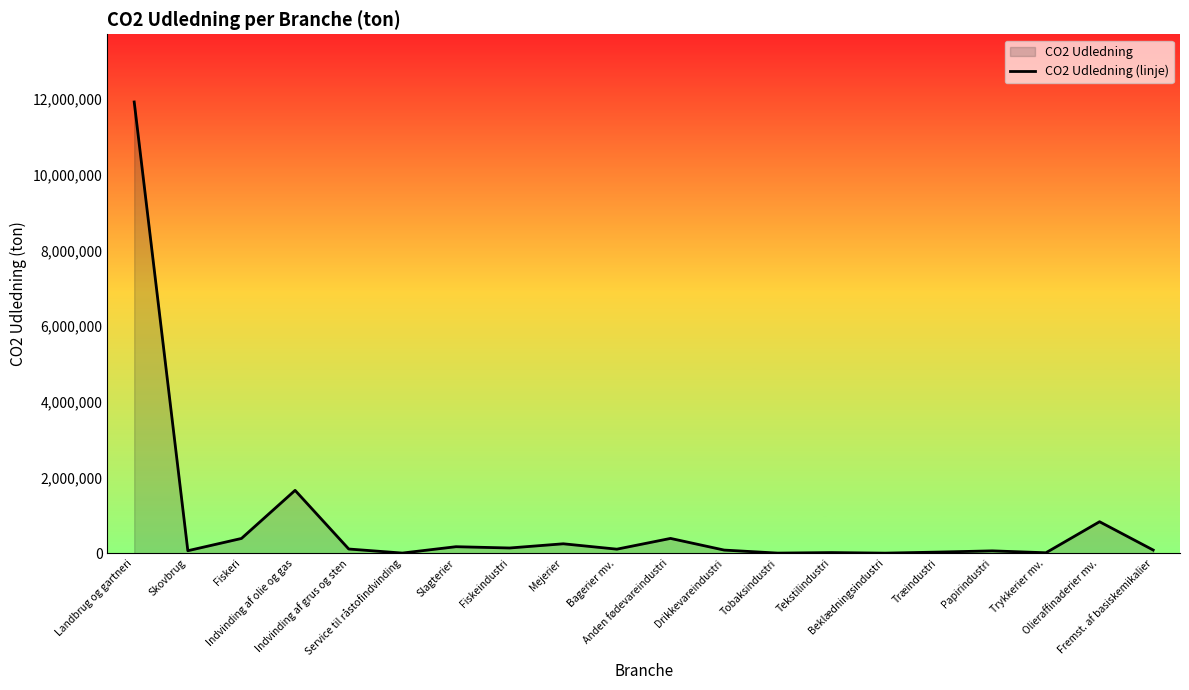

What is the label of the 17th point from the right?

Indvinding af olie og gas